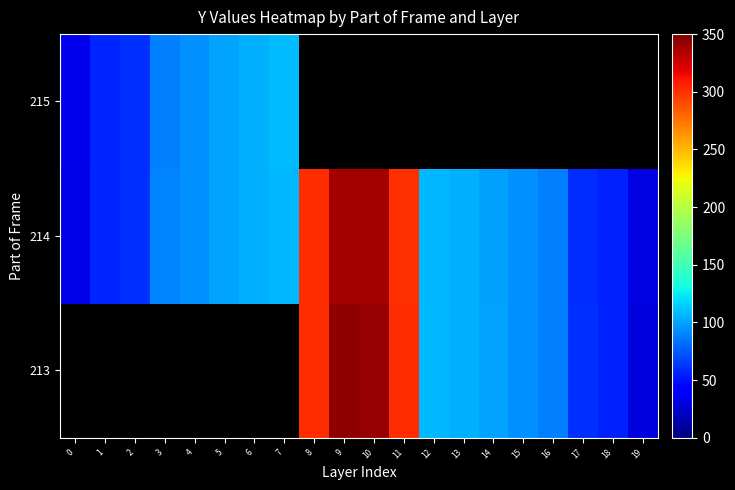

Between 4 and 3, which is larger?

3